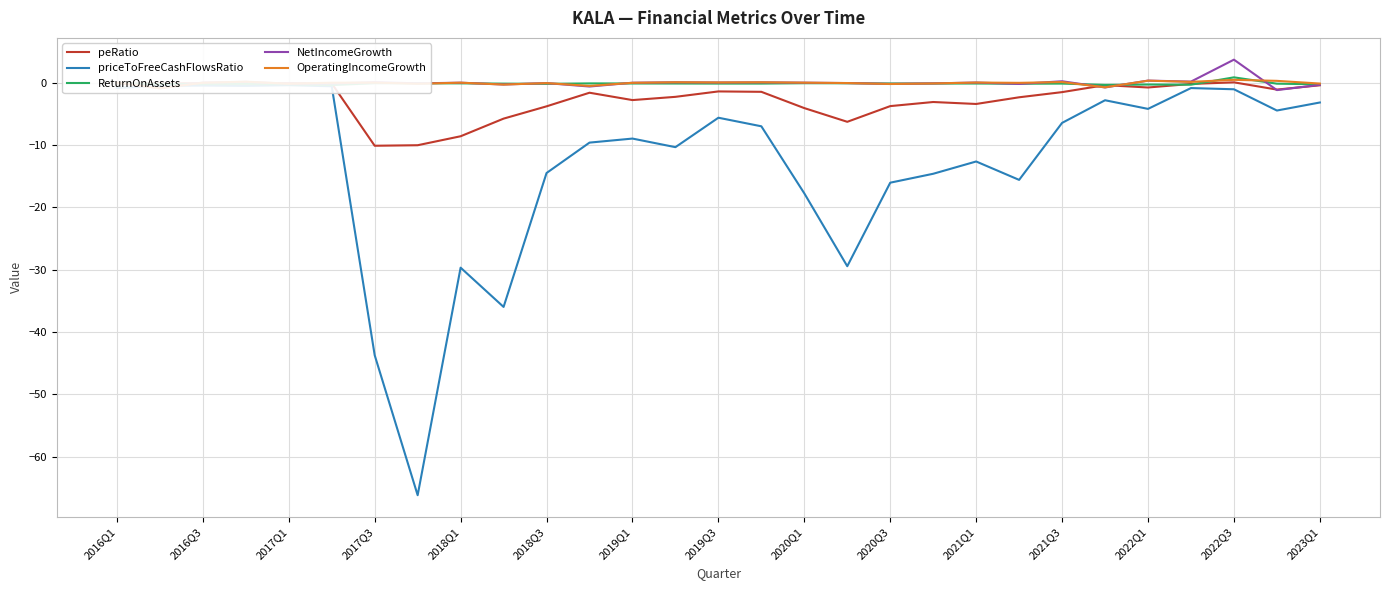

Which series has the largest total across all categories?

NetIncomeGrowth